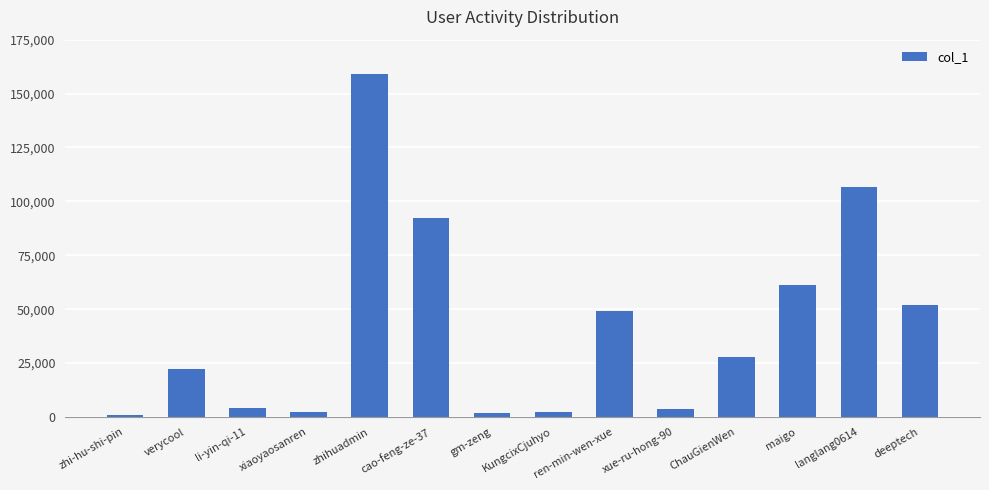

True or false: the data shows 14617 at verycool.

False